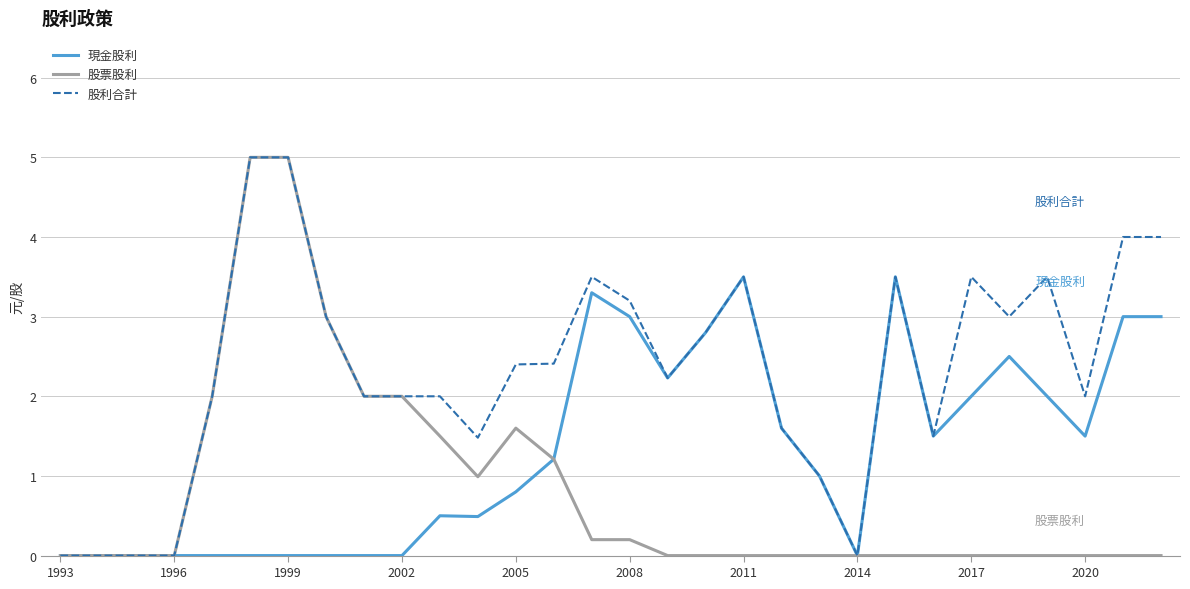

What is the sum of all 股票股利 values?

24.7